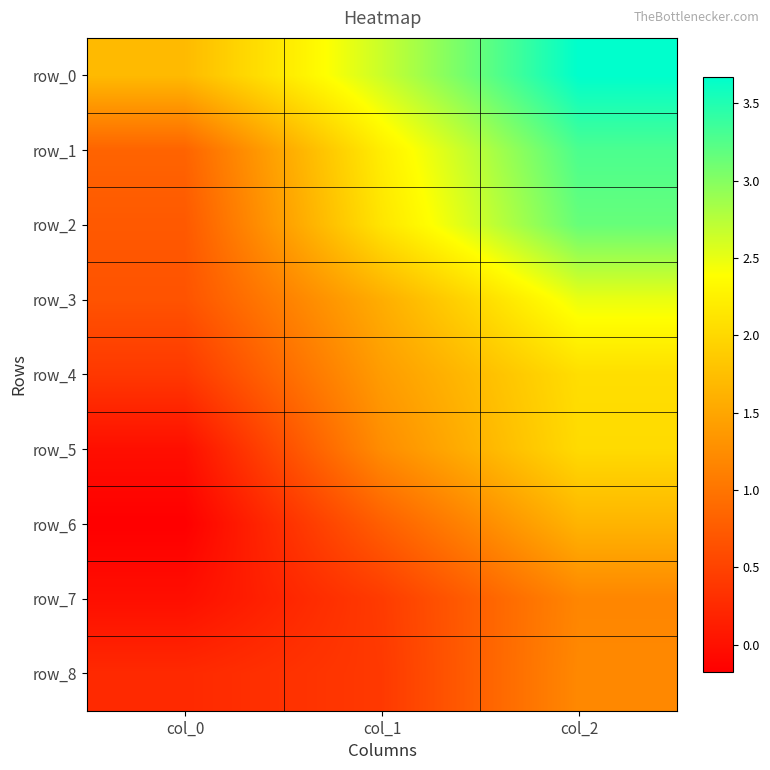

What is the difference between the maximum and second lowest values in the row_4 series?

0.7